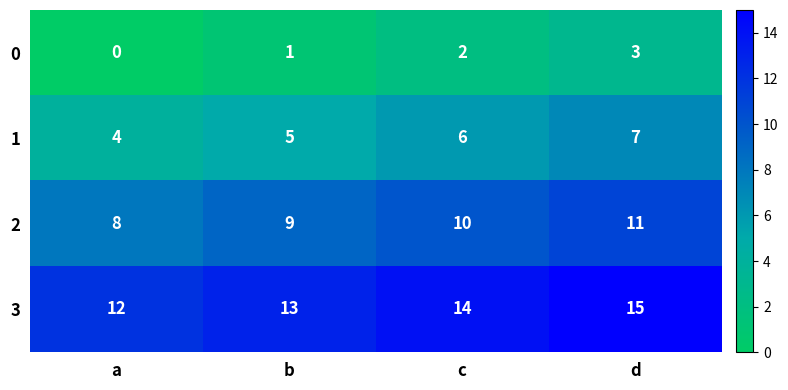

What is the difference between the highest and lowest values at c?

12